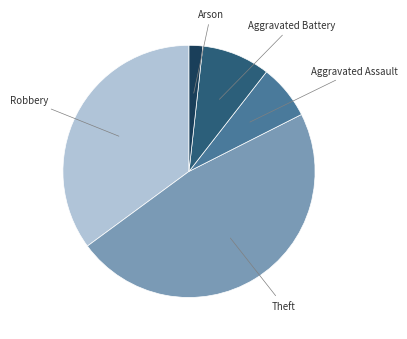

Does any single category account for the majority?

No